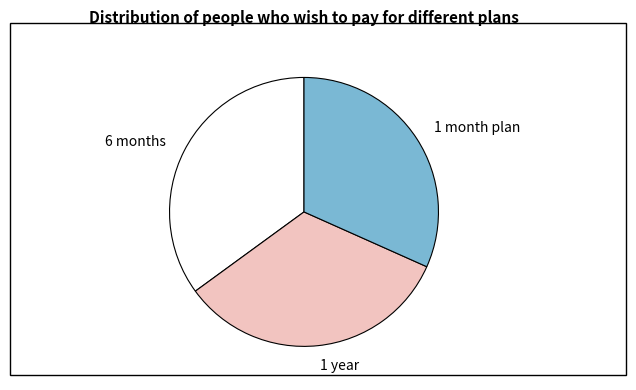

Is there a majority slice in this chart?

No